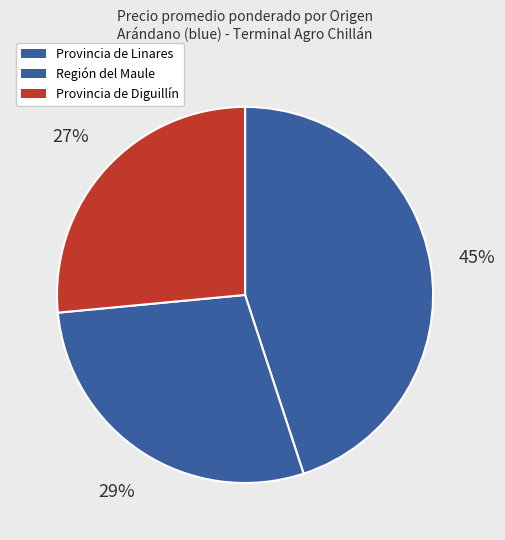

How many segments does this pie chart have?

3